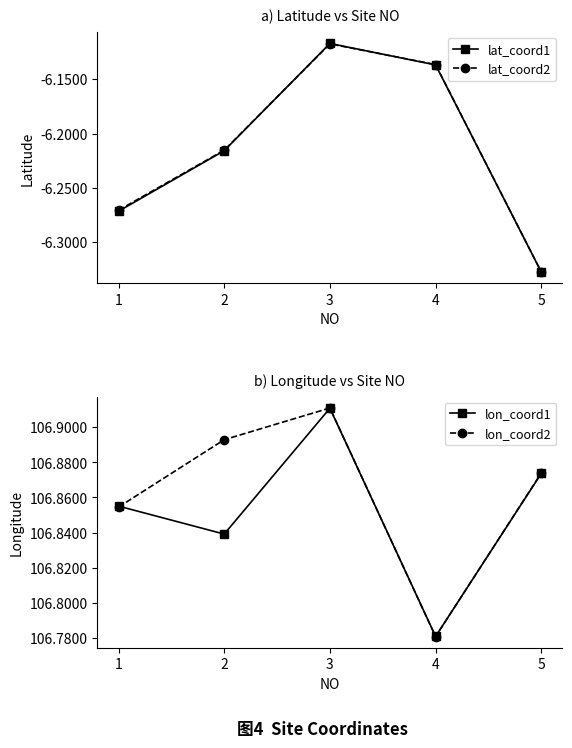

At which category does lon_coord2 reach its first local valley?

4